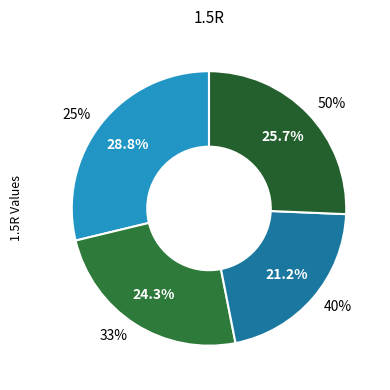

How many segments does this pie chart have?

4